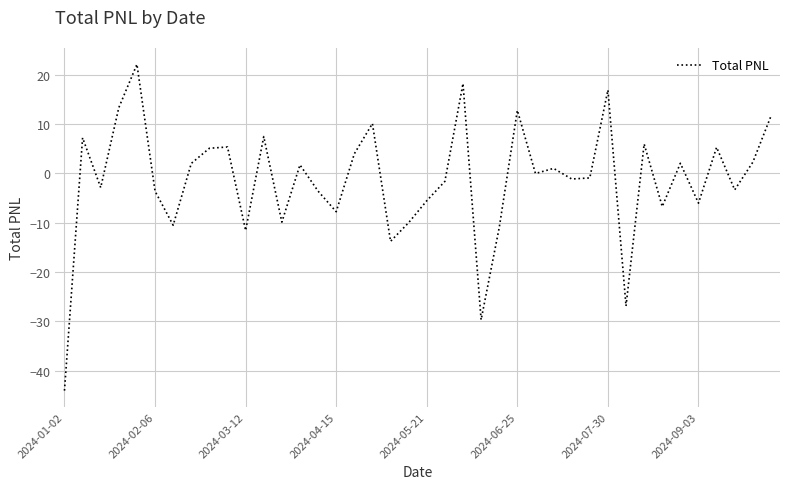

What is the maximum value shown in the chart?

22.1